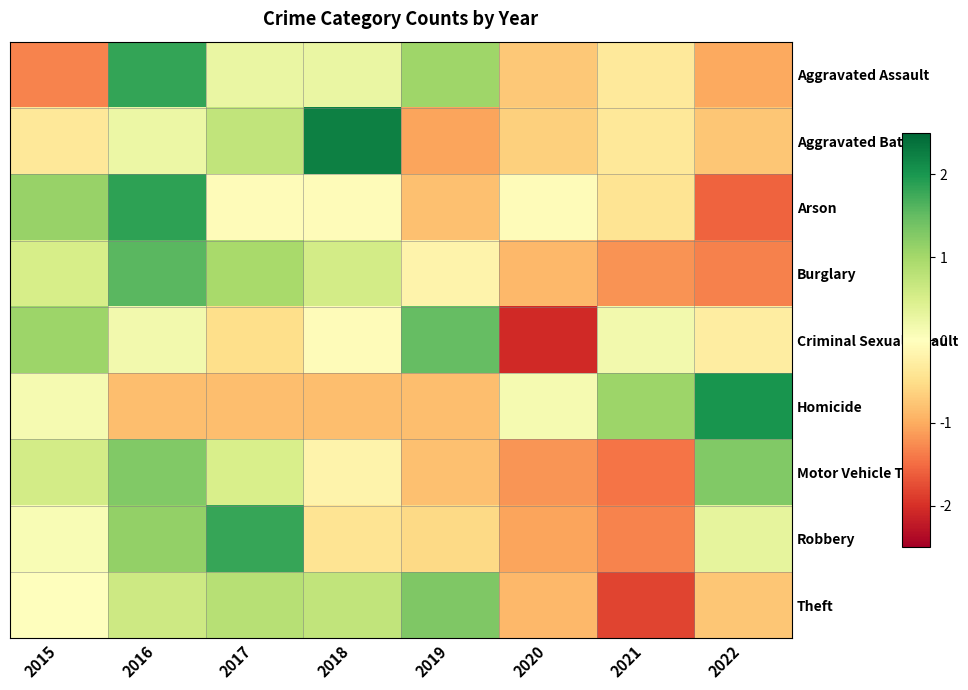

Reading right to left, extract all data points from this chart.

Aggravated Assault: 2022=-1.0	2021=-0.3	2020=-0.7	2019=1.0	2018=0.3	2017=0.3	2016=1.8	2015=-1.3
Aggravated Battery: 2022=-0.8	2021=-0.4	2020=-0.7	2019=-1.1	2018=2.2	2017=0.7	2016=0.2	2015=-0.4
Arson: 2022=-1.6	2021=-0.4	2020=-0.0	2019=-0.8	2018=-0.0	2017=-0.0	2016=1.9	2015=1.1
Burglary: 2022=-1.3	2021=-1.2	2020=-0.9	2019=-0.2	2018=0.6	2017=1.0	2016=1.6	2015=0.5
Criminal Sexual Assault: 2022=-0.3	2021=0.2	2020=-2.1	2019=1.5	2018=-0.1	2017=-0.5	2016=0.2	2015=1.1
Homicide: 2022=2.0	2021=1.1	2020=0.1	2019=-0.8	2018=-0.8	2017=-0.8	2016=-0.8	2015=0.1
Motor Vehicle Theft: 2022=1.3	2021=-1.4	2020=-1.2	2019=-0.8	2018=-0.2	2017=0.5	2016=1.3	2015=0.6
Robbery: 2022=0.3	2021=-1.3	2020=-1.1	2019=-0.5	2018=-0.4	2017=1.8	2016=1.1	2015=0.1
Theft: 2022=-0.8	2021=-1.8	2020=-0.9	2019=1.3	2018=0.7	2017=0.8	2016=0.6	2015=-0.0